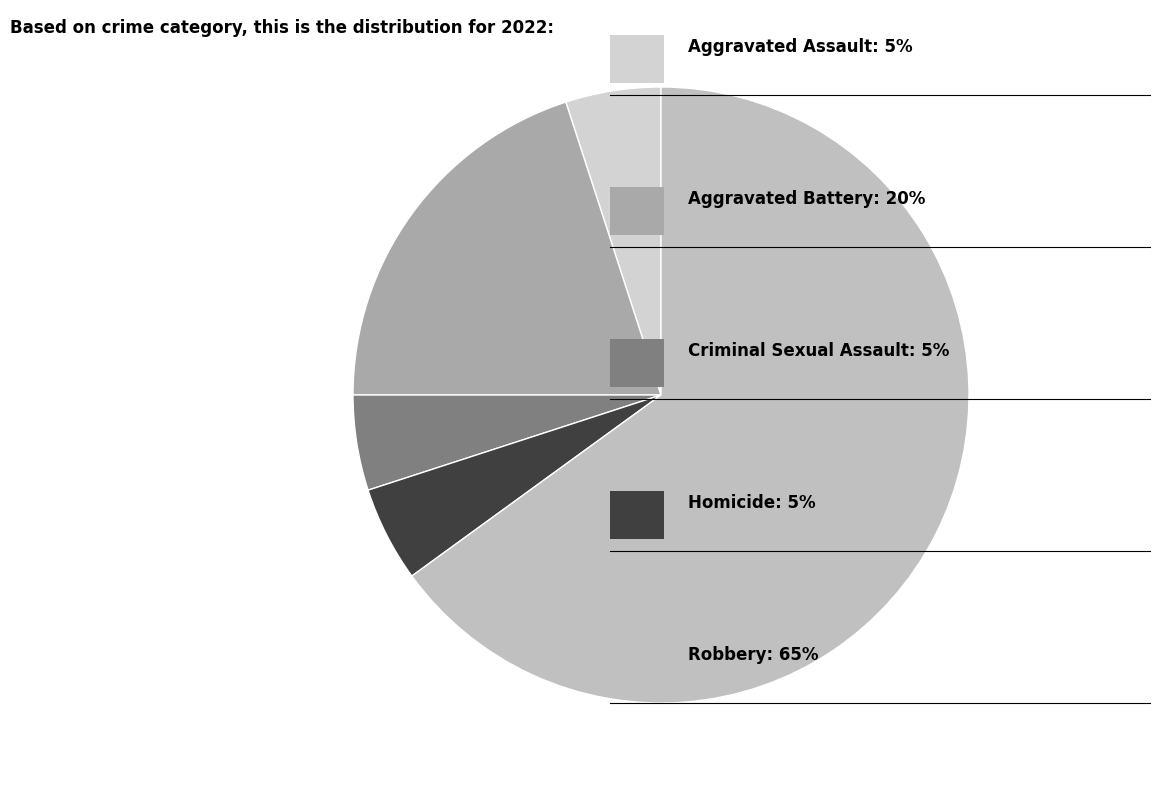

How many segments does this pie chart have?

5